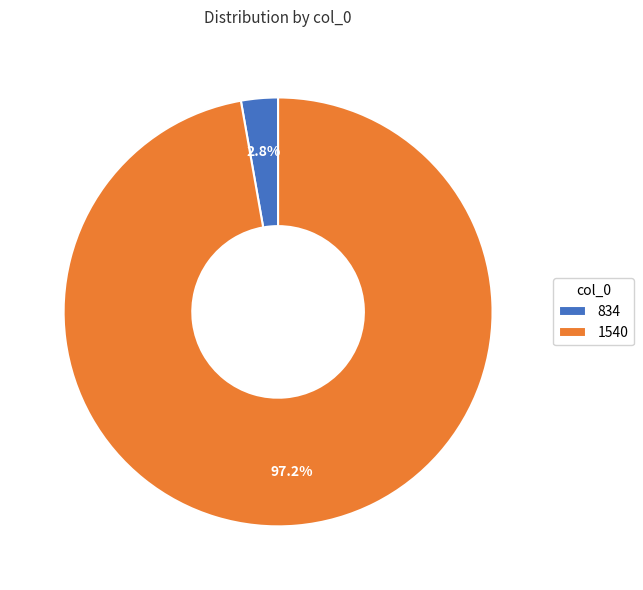

What percentage do 1540 and 834 together represent?

100.0%